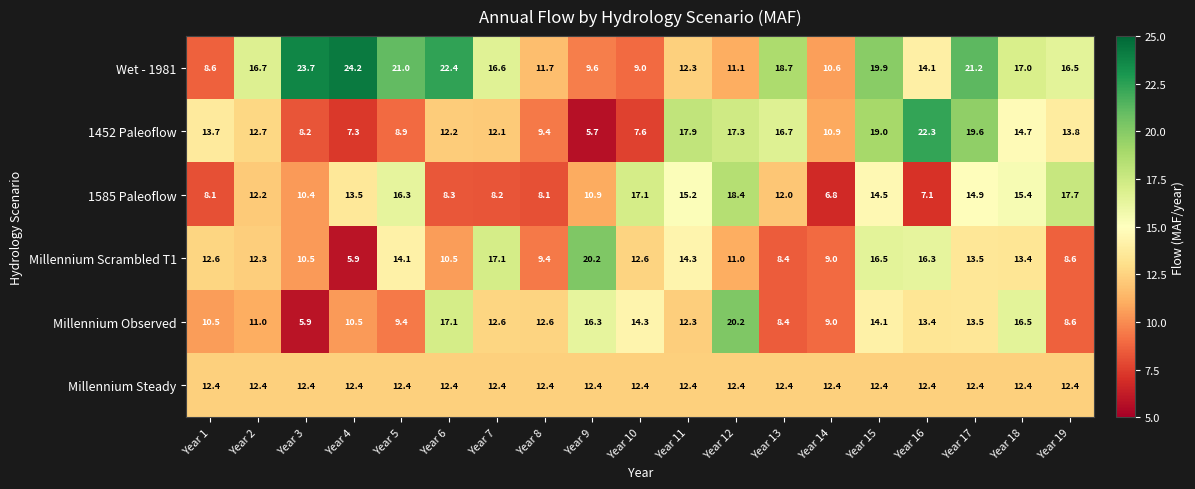

Which series has the largest range (max minus min)?

1452 Paleoflow